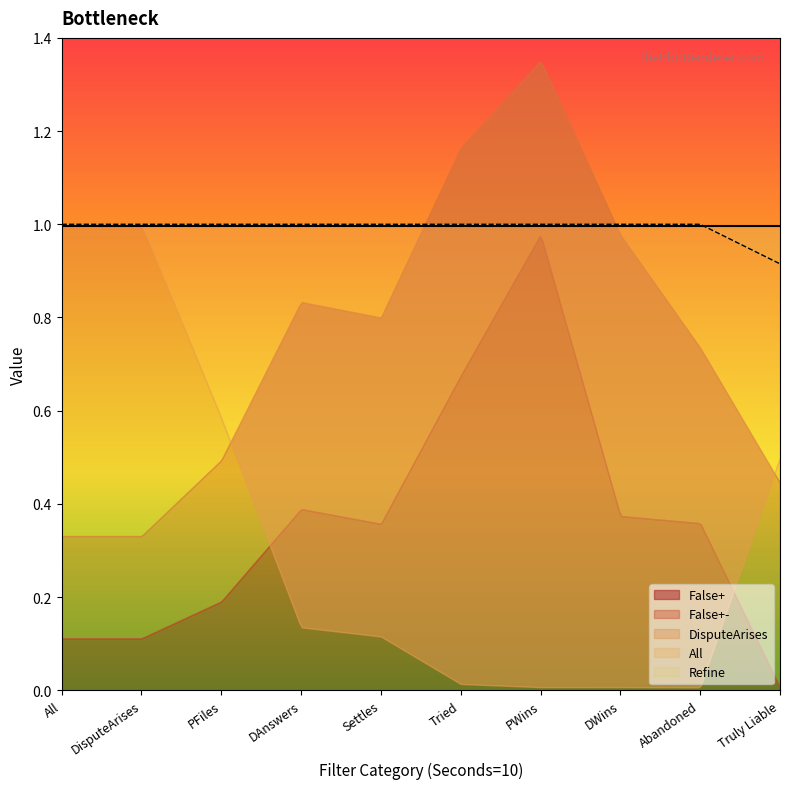

True or false: Refine has more than 0 interior local peaks.

False